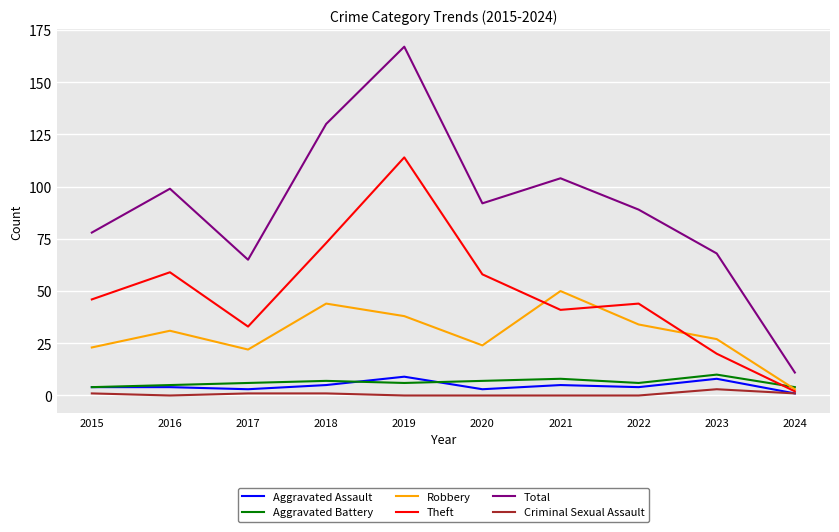

At which label does Robbery reach its minimum?

2024